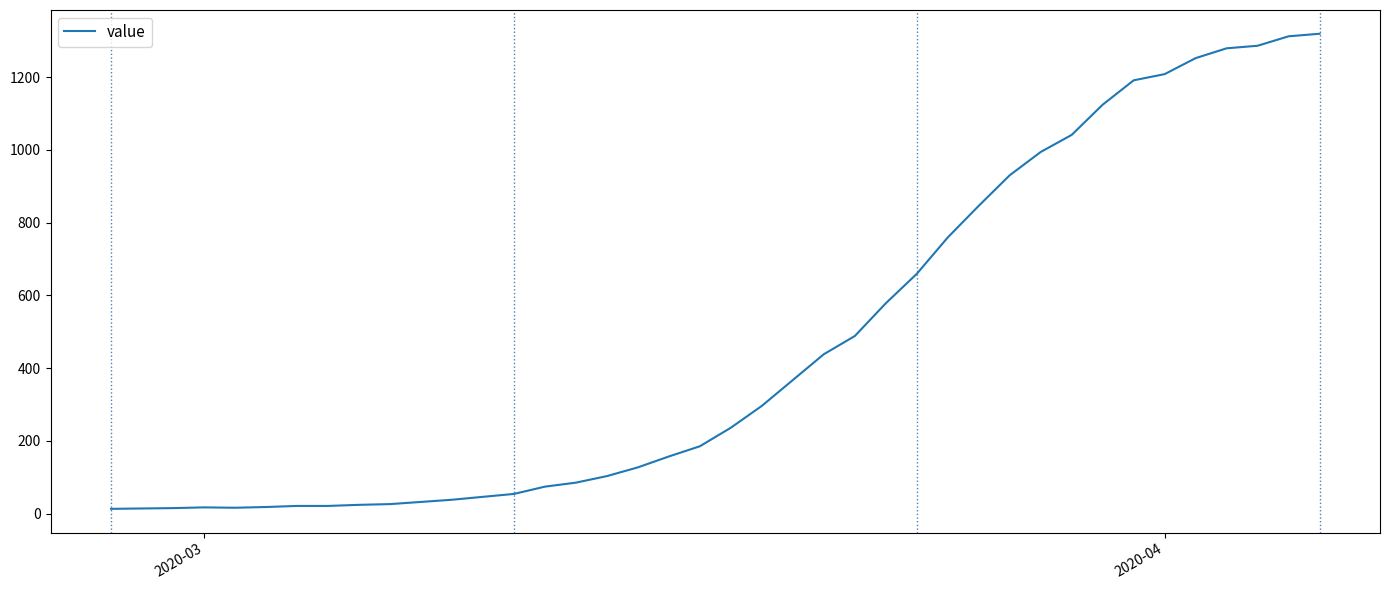

What is the maximum value shown in the chart?

1319